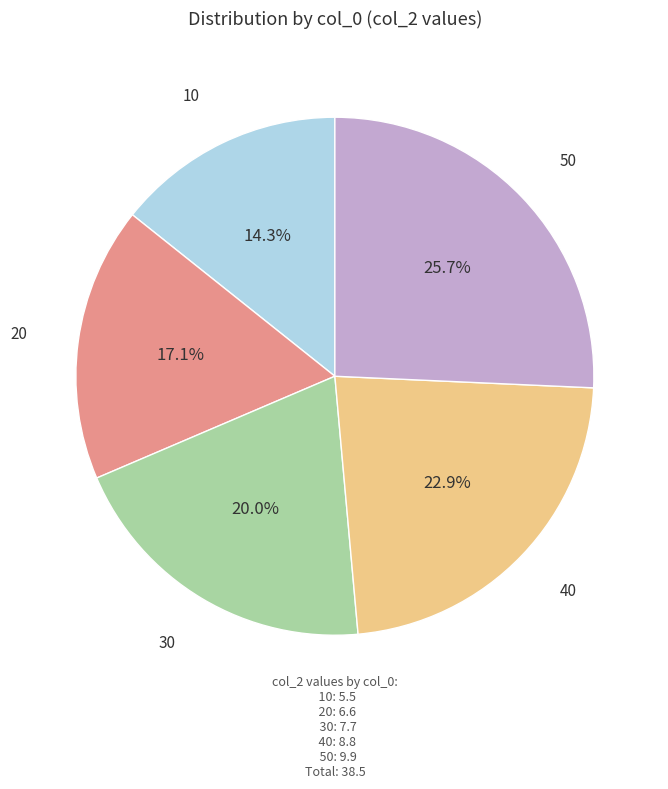

To the nearest percent, what is the average slice percentage?

20%